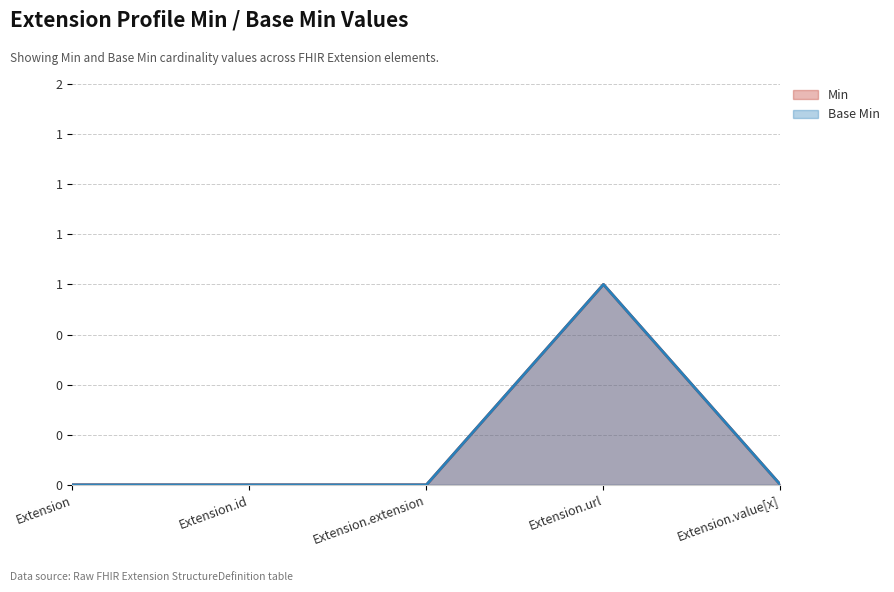

Reading left to right, list all the values displayed in this chart.

Min: Extension=0	Extension.id=0	Extension.extension=0	Extension.url=1	Extension.value[x]=0
Base Min: Extension=0	Extension.id=0	Extension.extension=0	Extension.url=1	Extension.value[x]=0